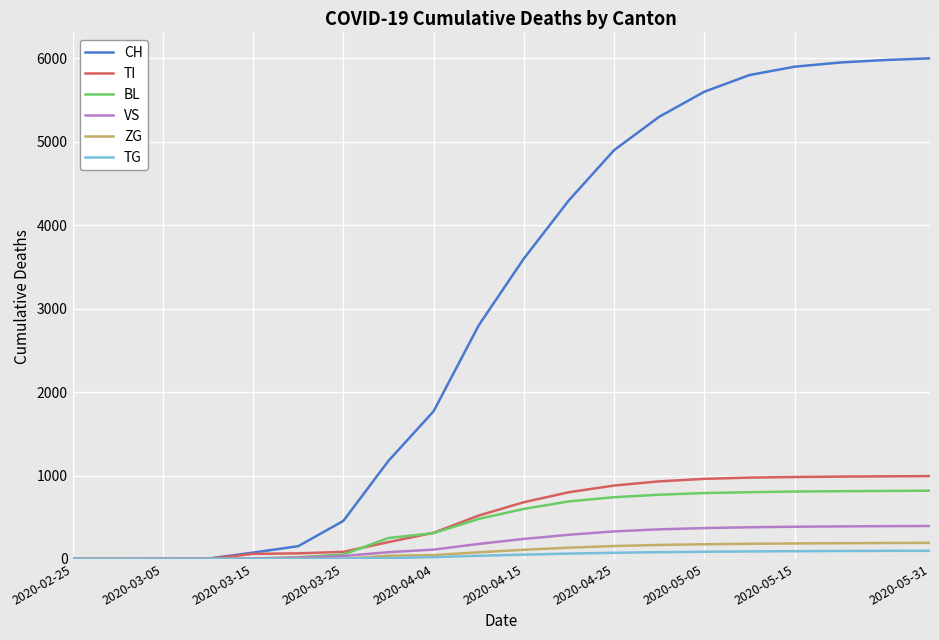

Which series has the widest spread of values?

CH